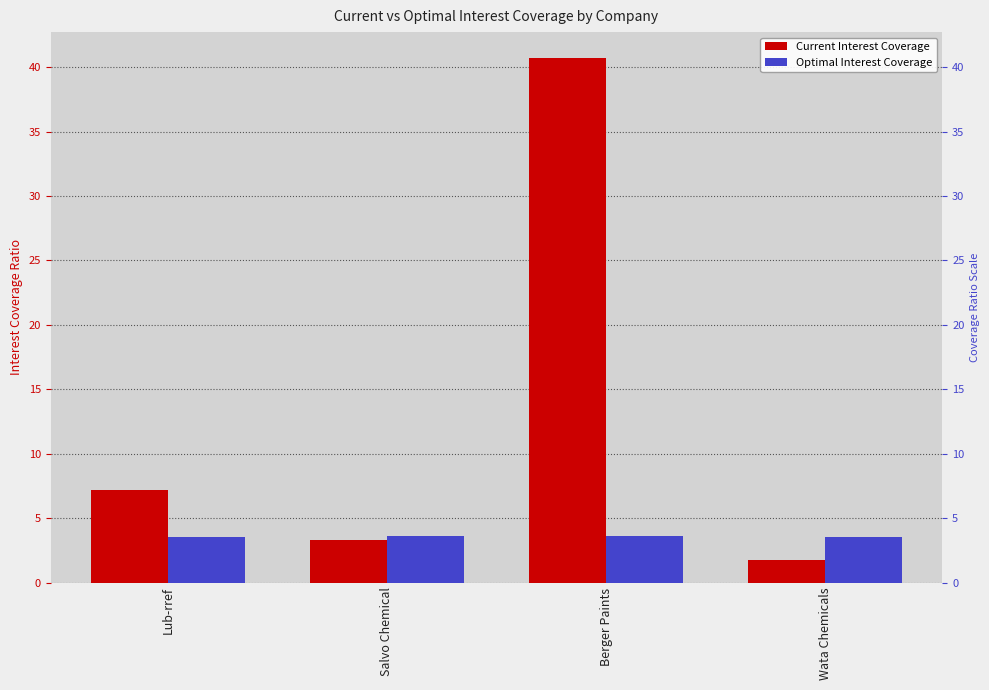

What position from the right is Berger Paints?

2